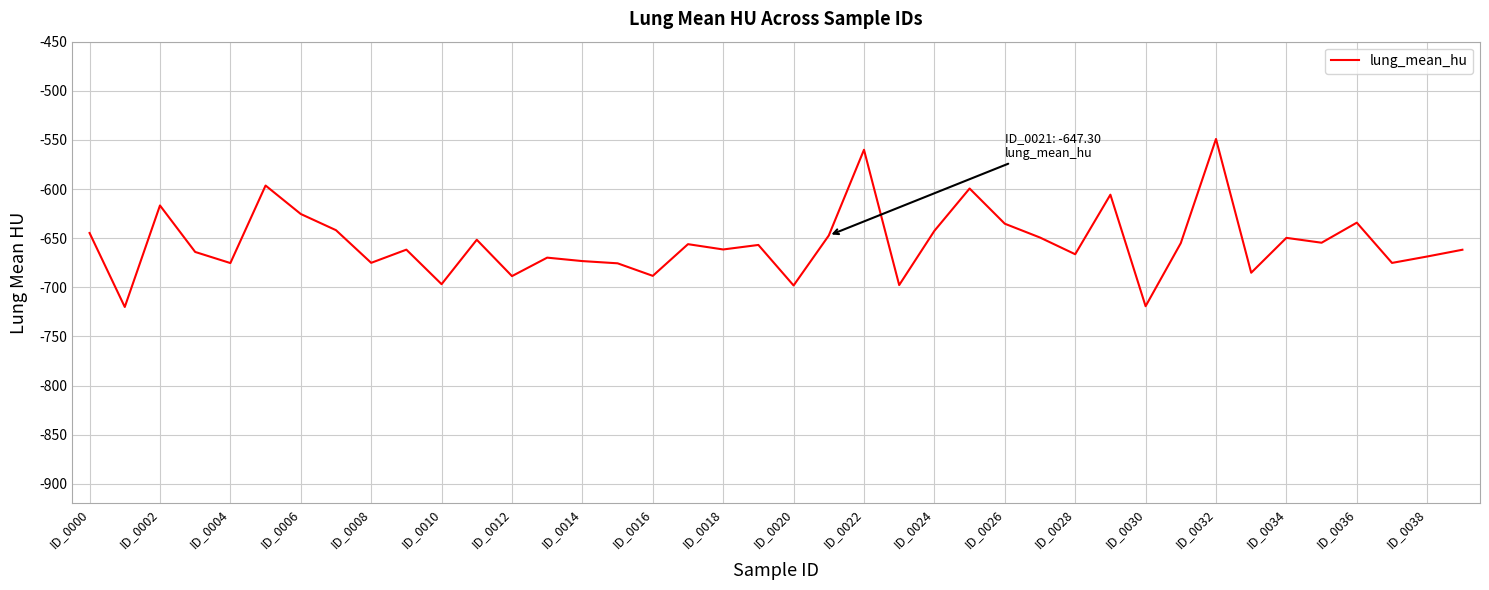

Does the chart display data point markers on the line(s)?

No